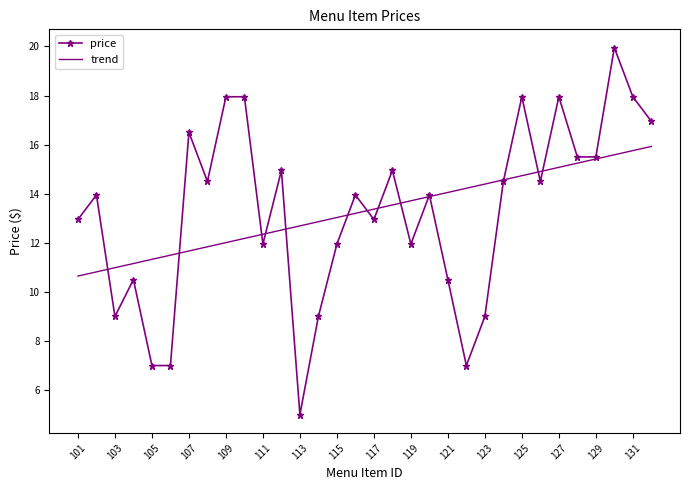

Which series has the widest spread of values?

price